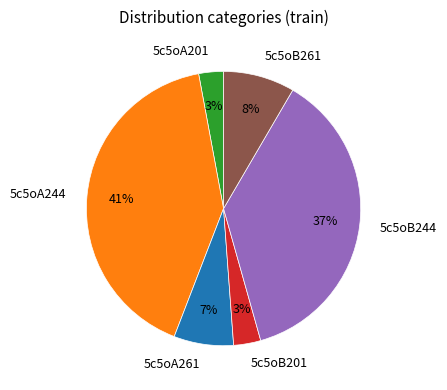

To the nearest percent, what is the difference between the 5c5oB244 and 5c5oB201 slice percentages?

34%